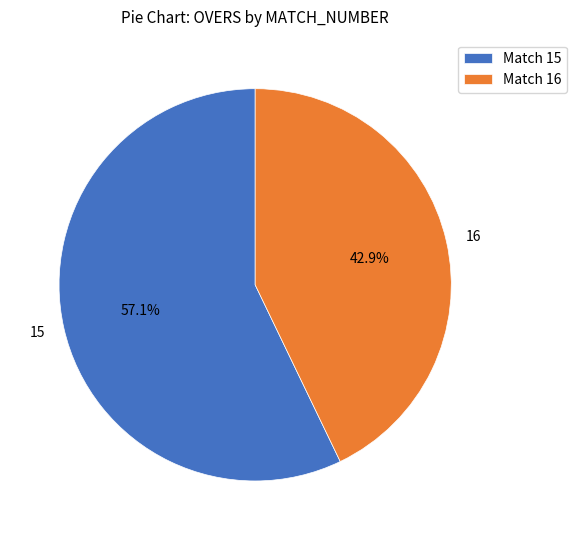

Is there any slice that represents more than half of the pie?

Yes